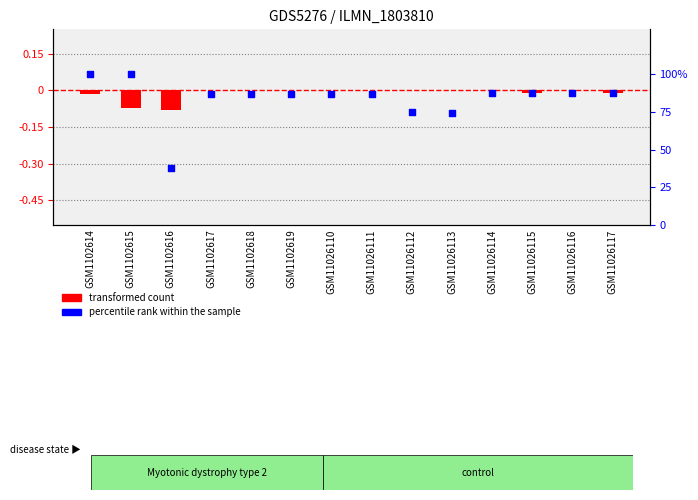

Which series has the widest spread of Y values?

percentile rank within the sample